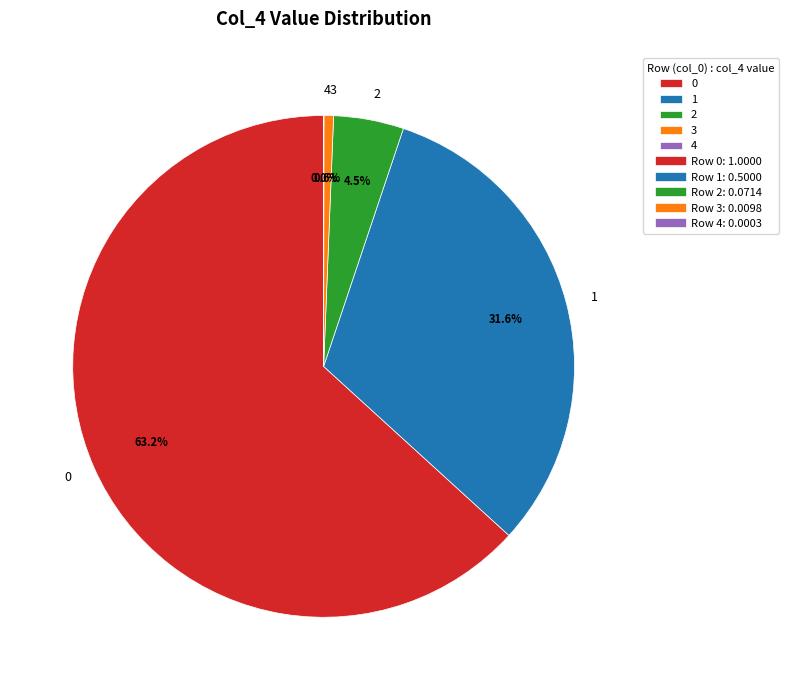

Is there a majority slice in this chart?

Yes